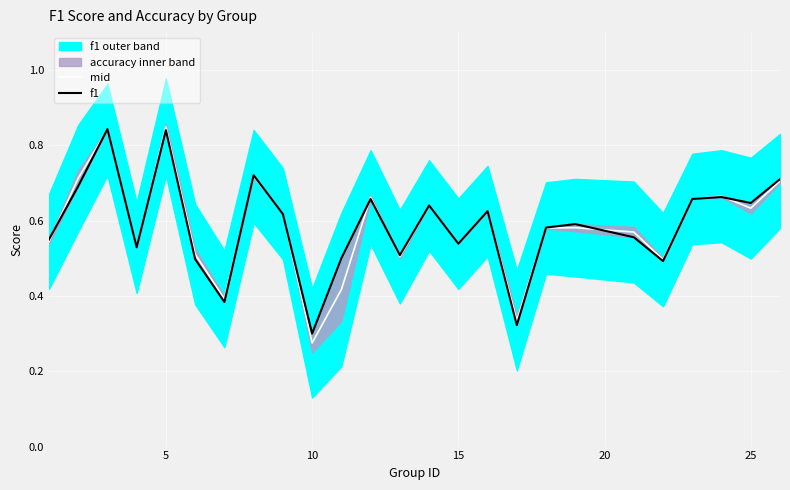

List the series in order of their overall mean, highest first.

f1, mid